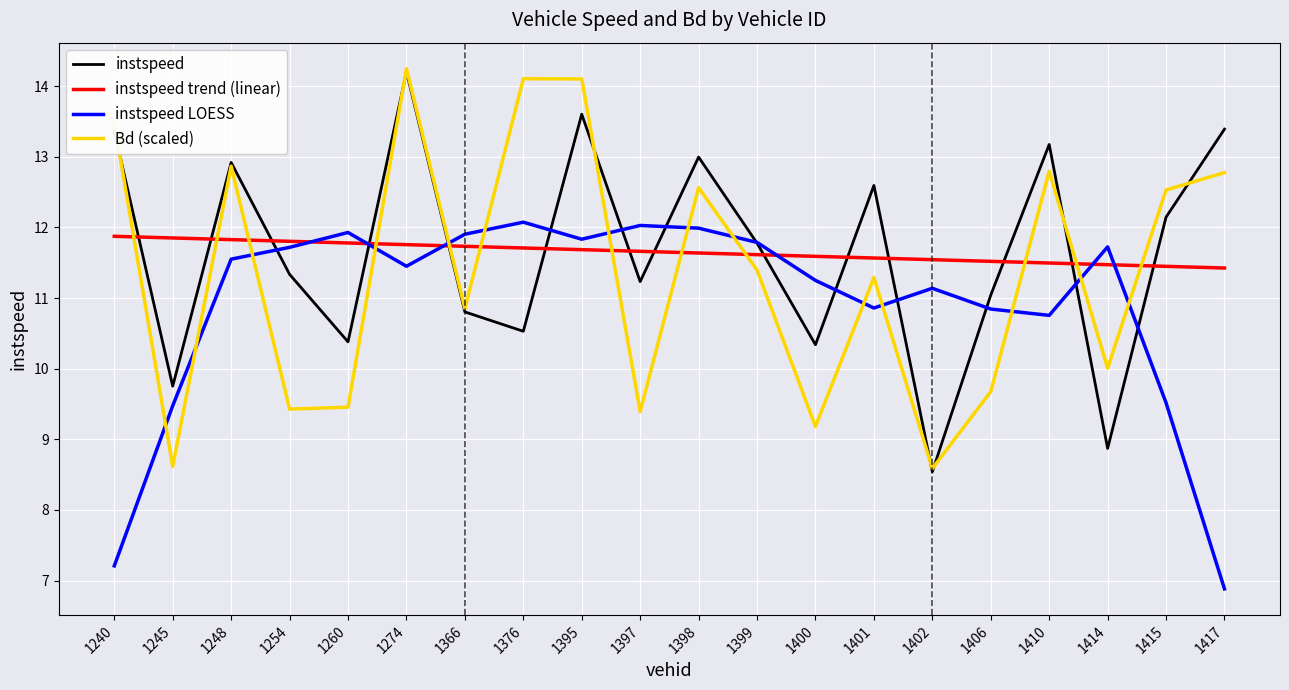

What is the spread (max minus min) of values at 1245?

3.2